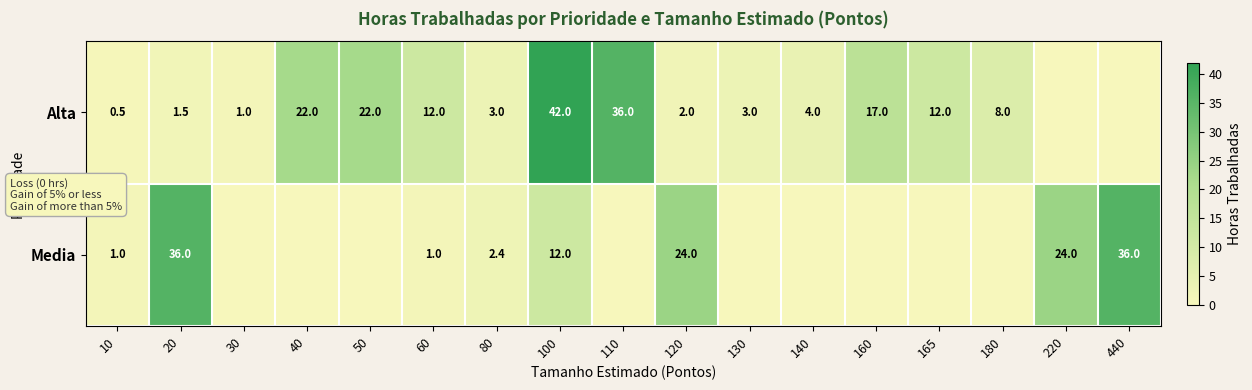

The Alta series shows 22.0 at 40. True or false?

True